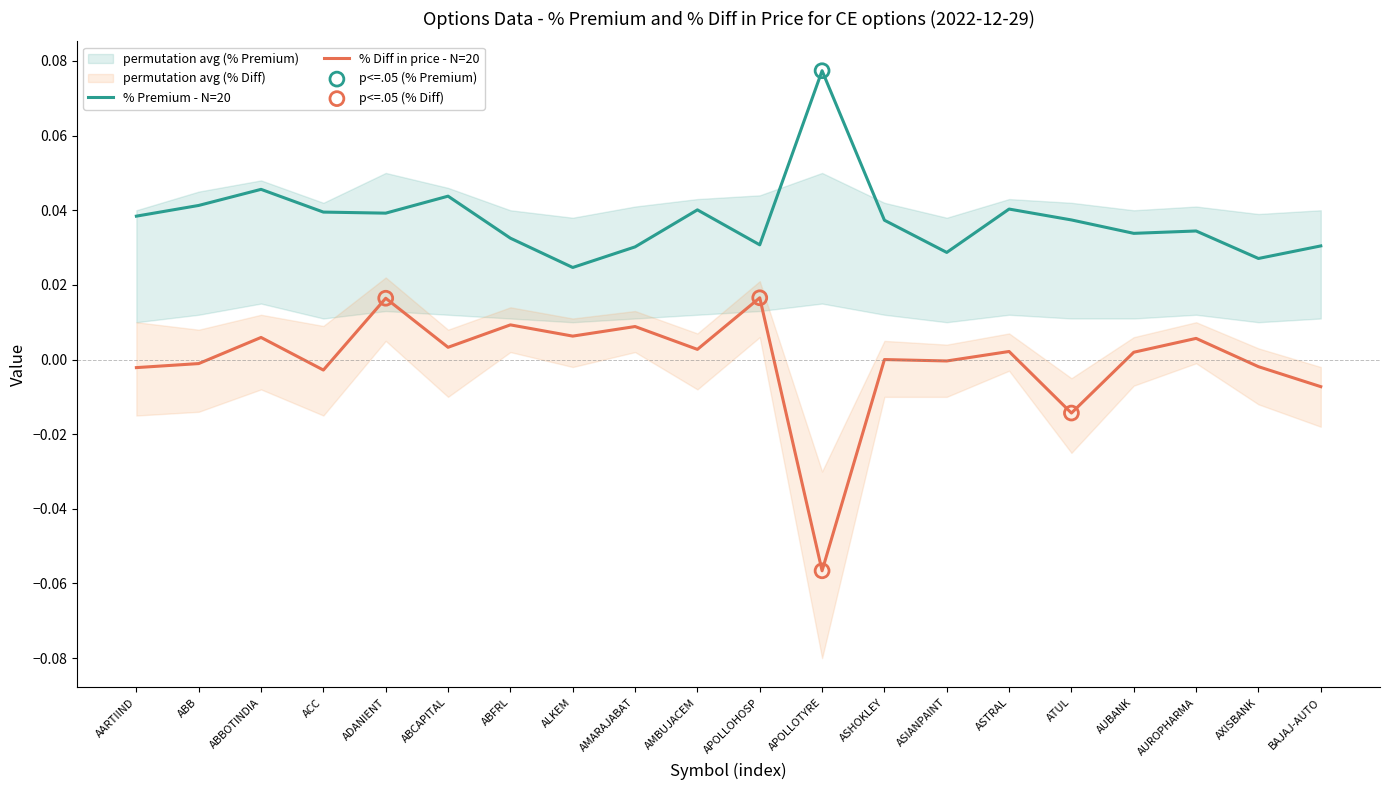

Is the value of % Premium at ABCAPITAL greater than the value of % Diff in price at AUBANK?

Yes